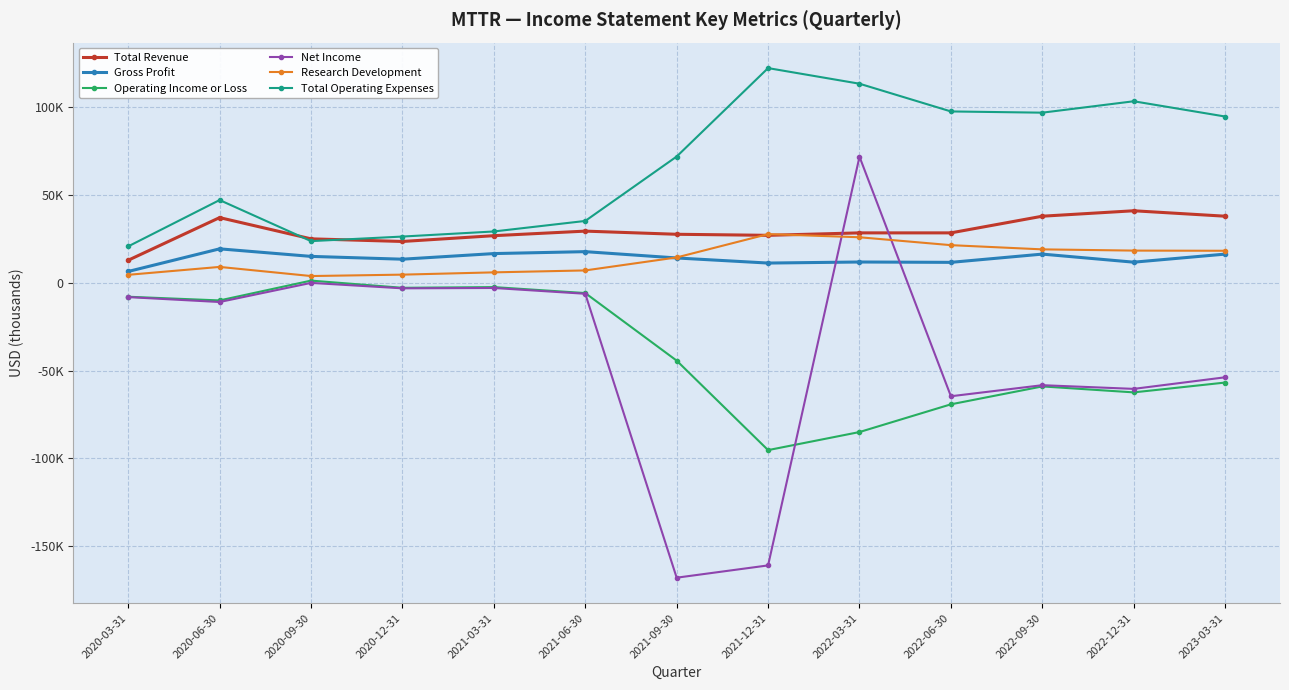

What value does the Gross Profit series have at 2021-06-30, to the nearest 50?

17800